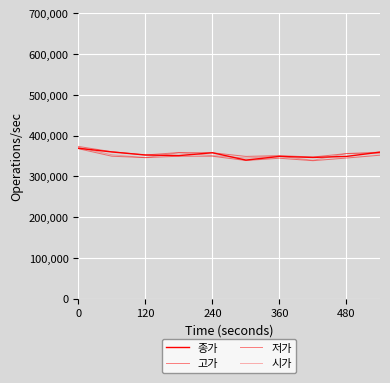

Rank the series by their maximum value, from lowest to highest.

저가, 종가, 시가, 고가